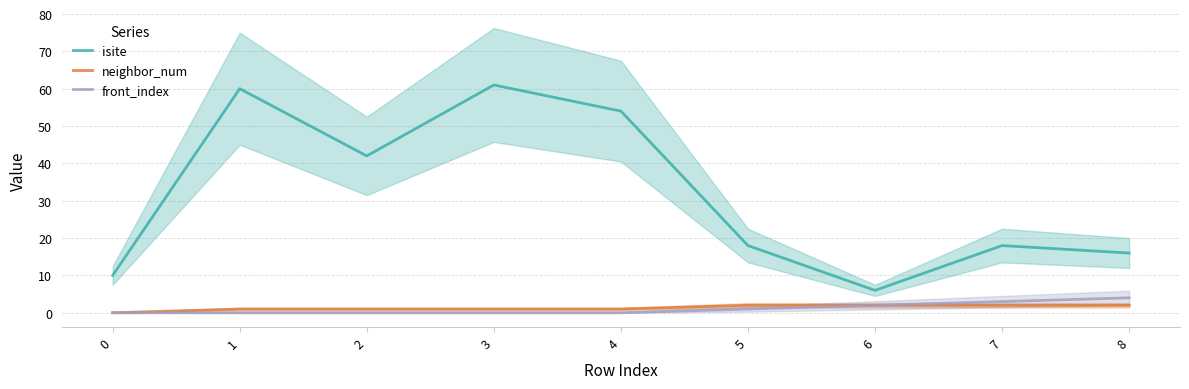

Which series has the largest range (max minus min)?

isite